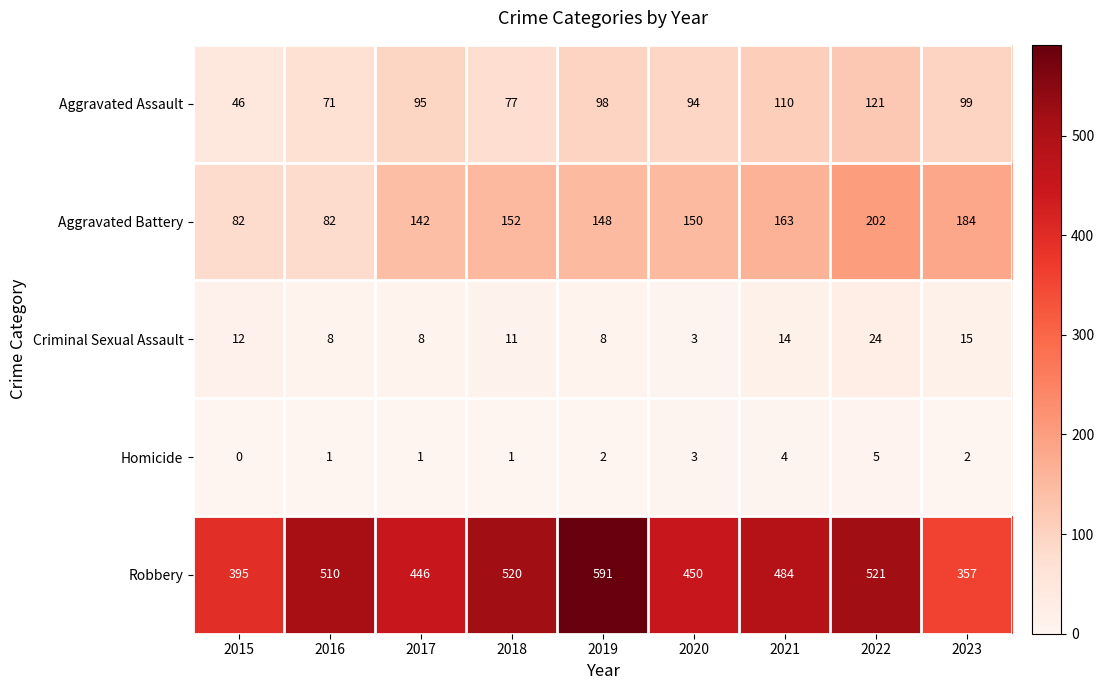

At how many categories does at least one series exceed 306?

9